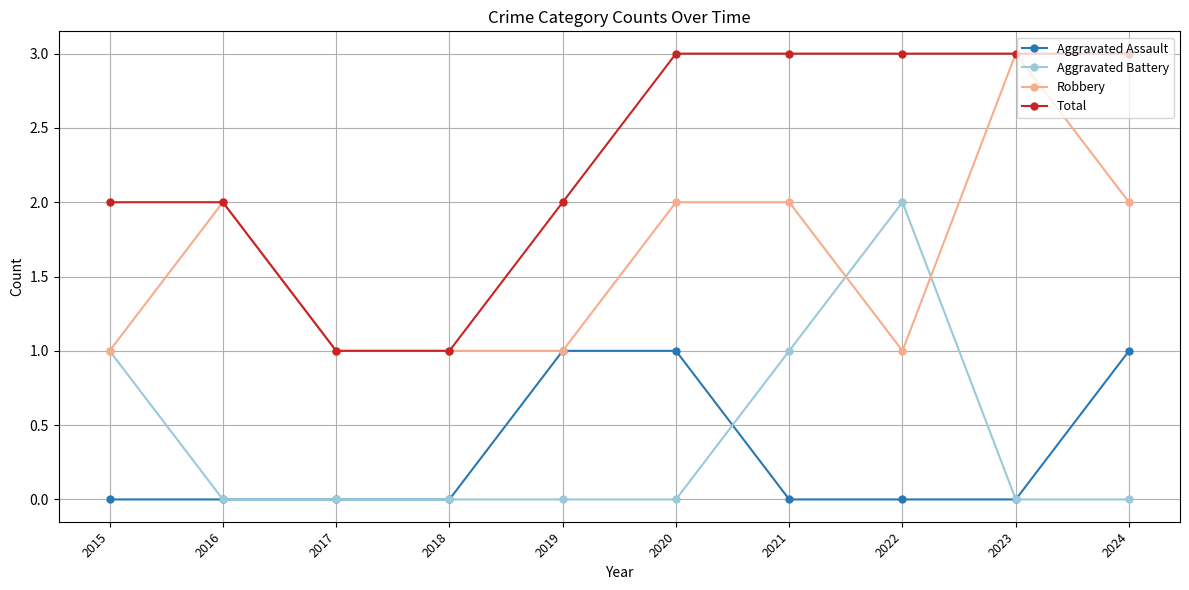

What are all the series names shown in the legend?

Aggravated Assault, Aggravated Battery, Robbery, Total